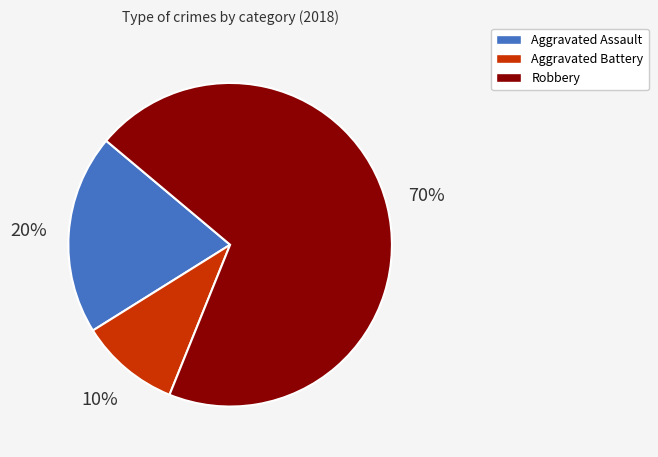

True or false: Aggravated Battery accounts for 10% of the total.

True